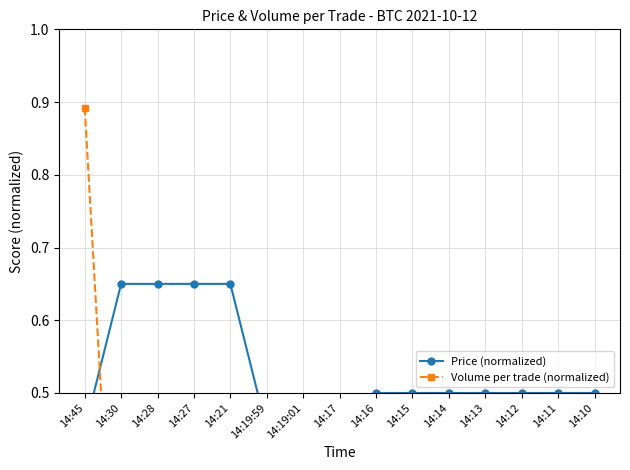

What is the sum of all Price (normalized) values?

7.9